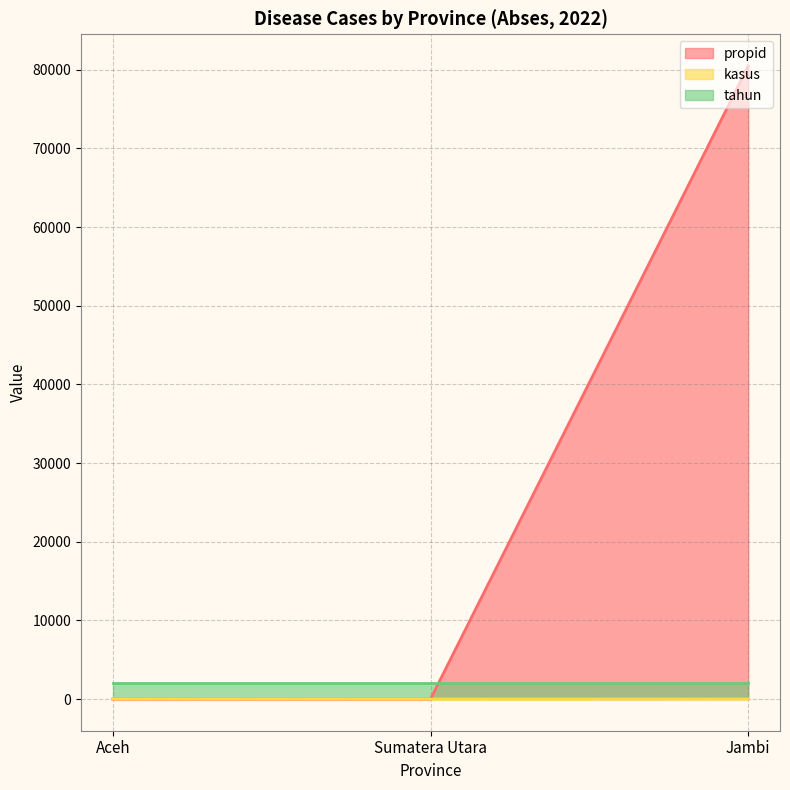

What is the difference between the propid values at Jambi and Sumatera Utara?

80487